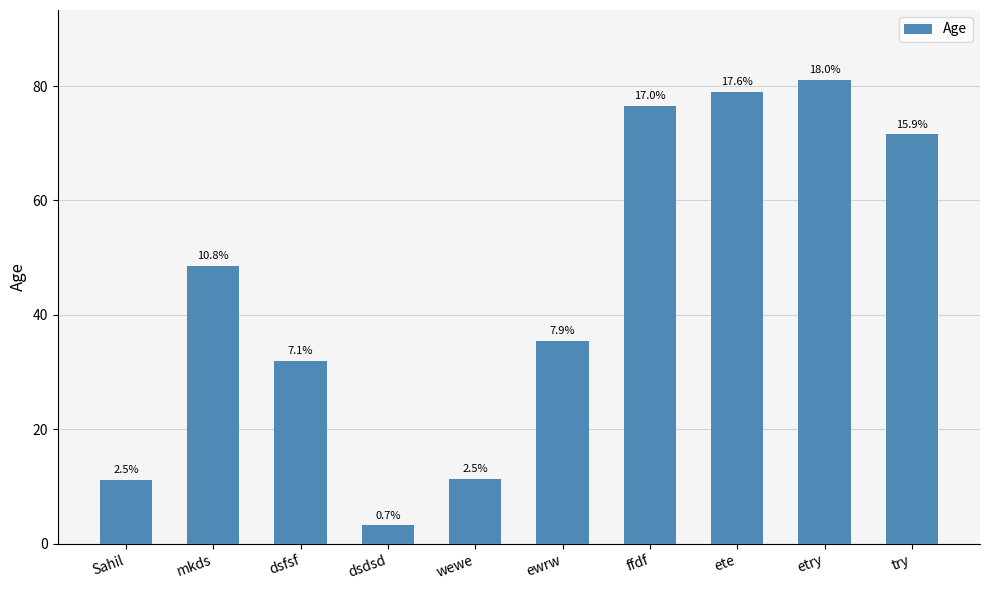

Does the chart contain any negative values?

No